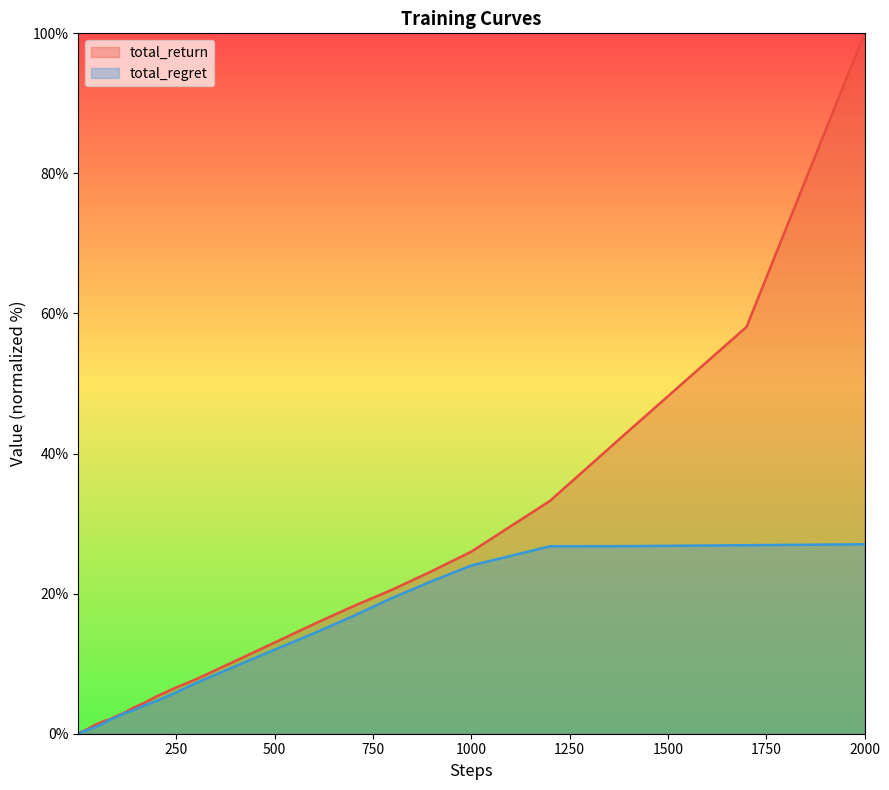

Rank the series at 9 from highest to lowest value.

total_return, total_regret